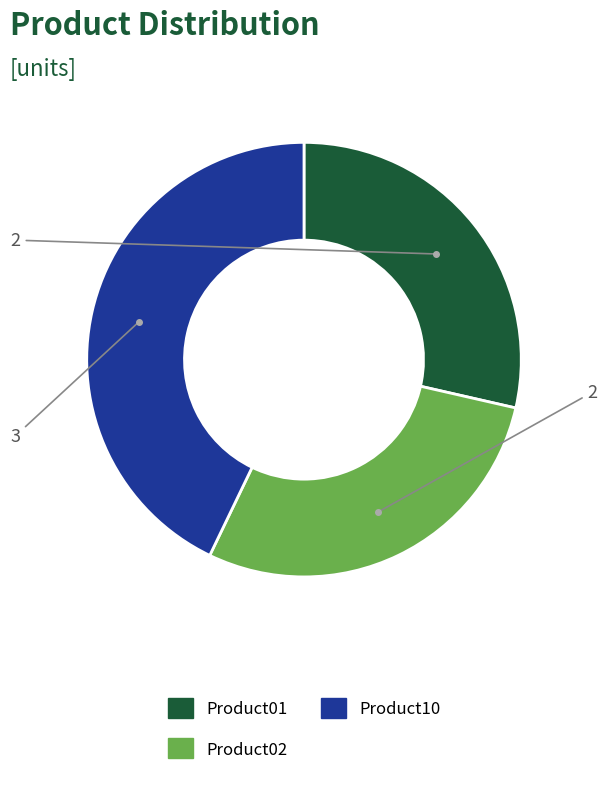

Do Product02 and Product01 together represent more than half of the pie?

Yes